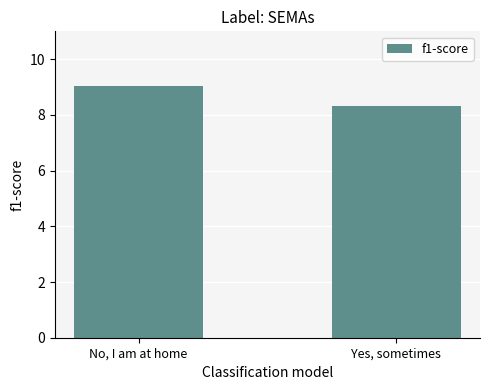

The chart shows a value of 5.4 at No, I am at home. True or false?

False